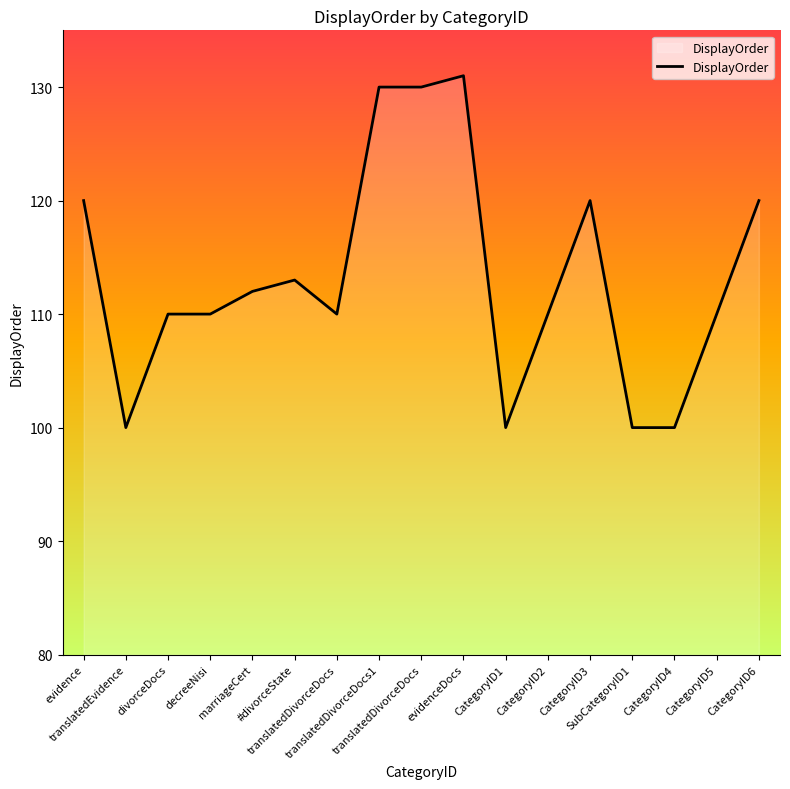

Does the chart have visible grid lines?

No